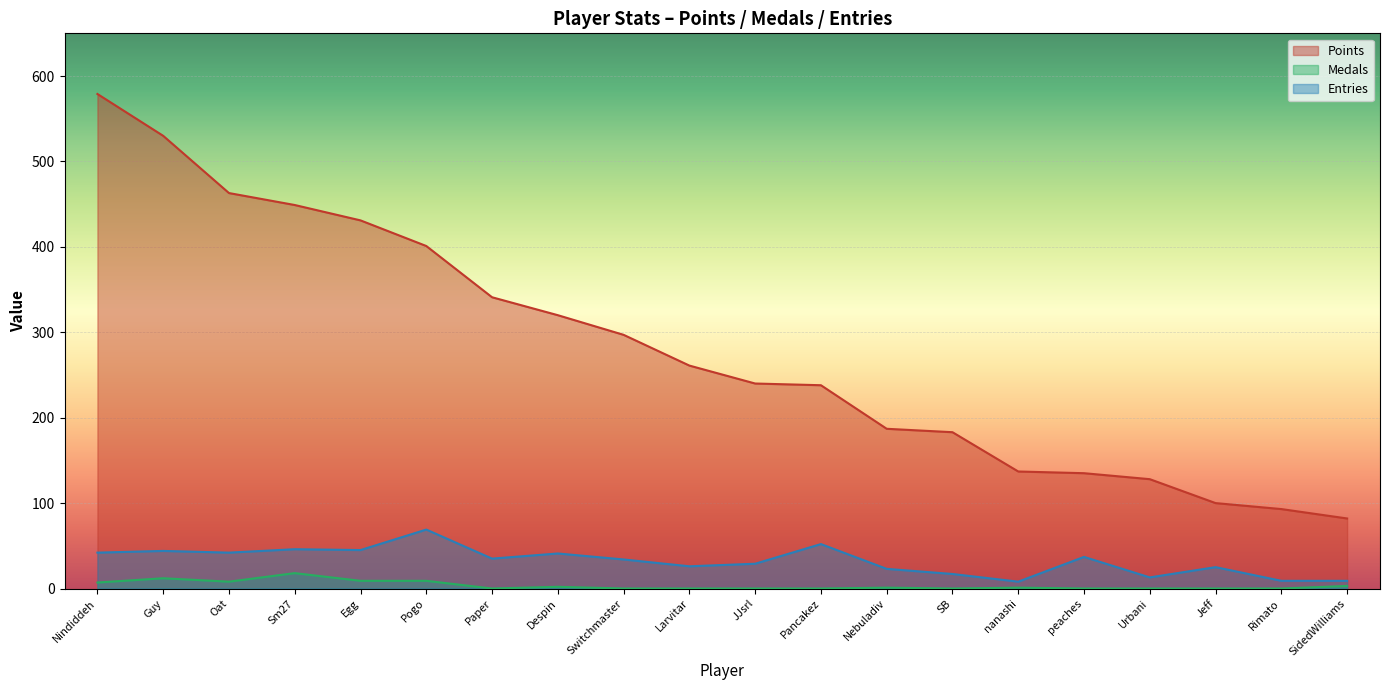

What is the total value across all series at Pancakez?

290